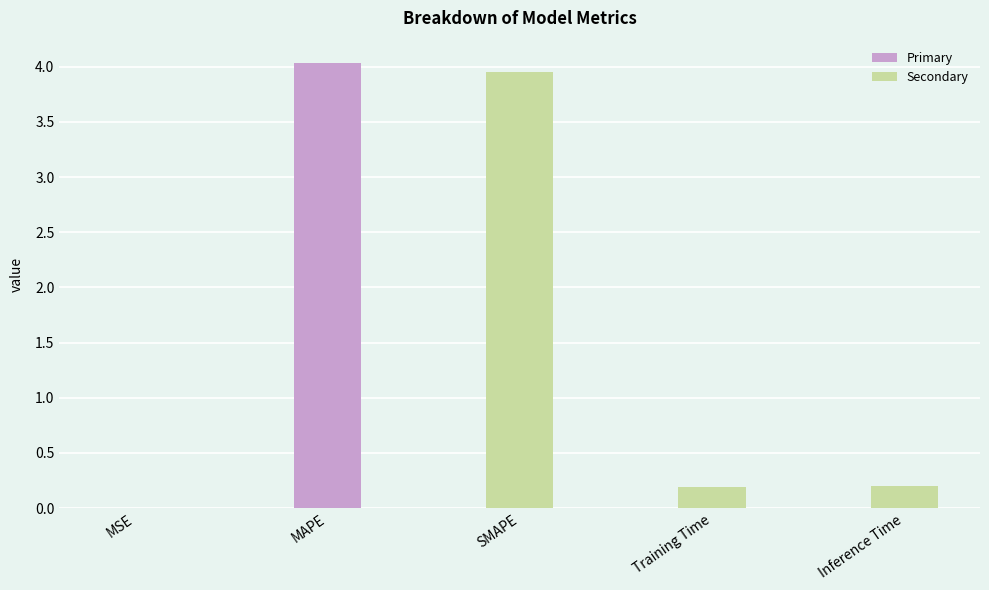

Between SMAPE and Inference Time, which is larger?

SMAPE